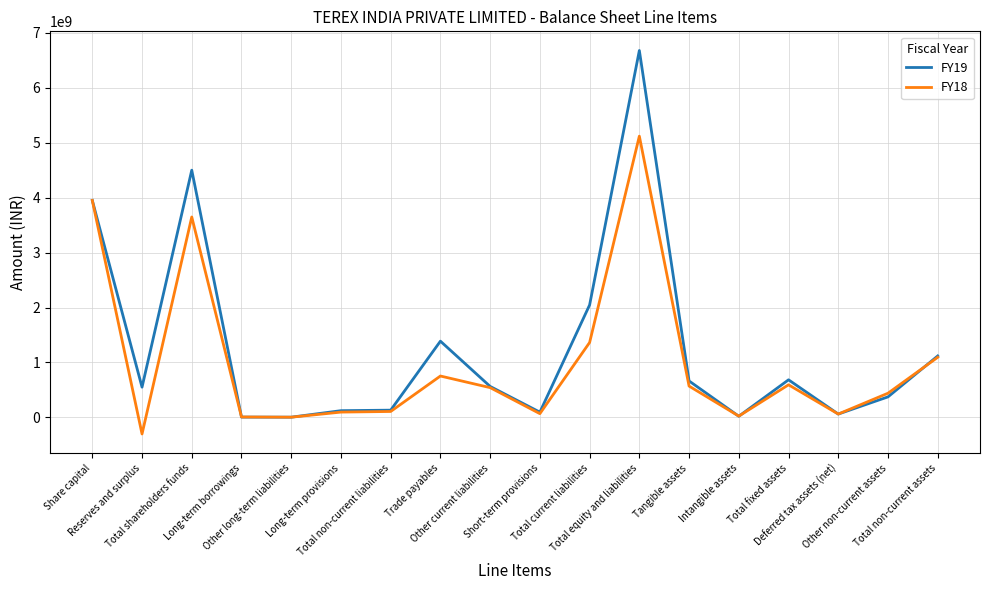

What is the greatest value displayed?

6680370000